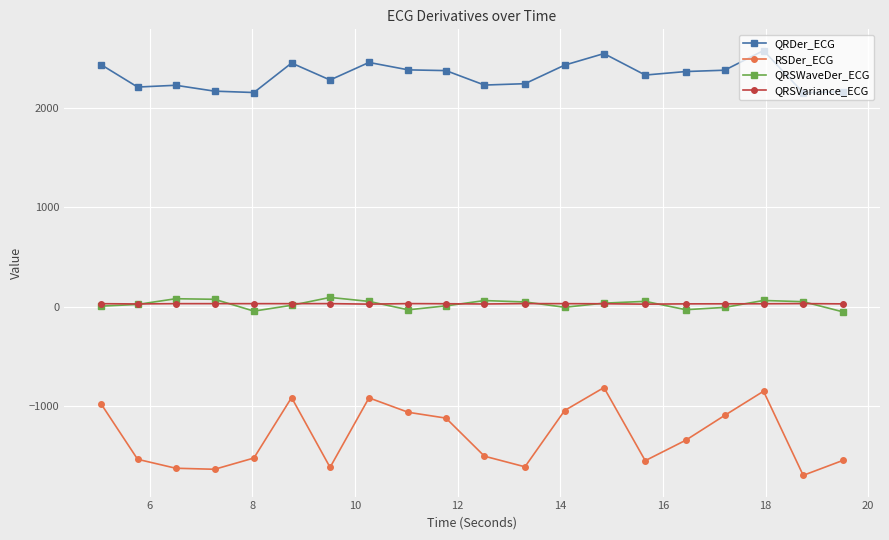

At how many categories does at least one series exceed 413?

20